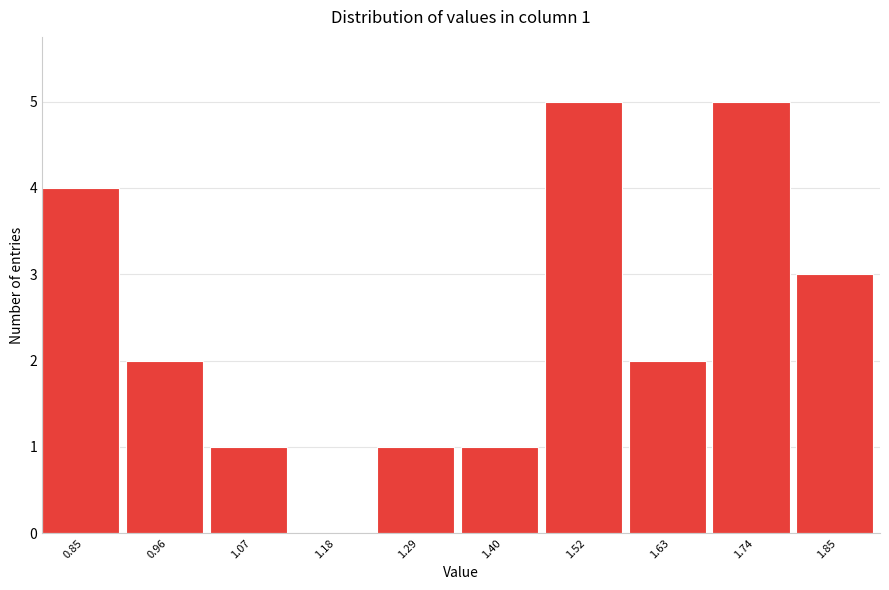

Reading left to right, extract all data points from this chart.

0.85=4	0.96=2	1.07=1	1.18=0	1.29=1	1.40=1	1.52=5	1.63=2	1.74=5	1.85=3